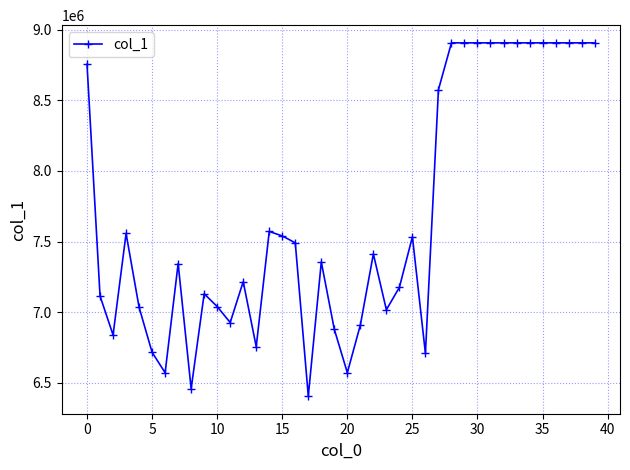

What is the minimum value shown in the chart?

6407352